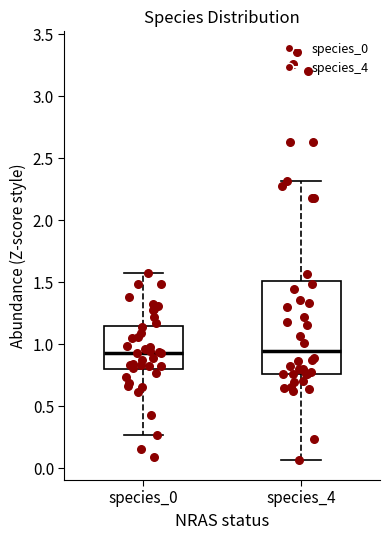

Which box is the tallest, from its lower edge to its upper edge?

species_4